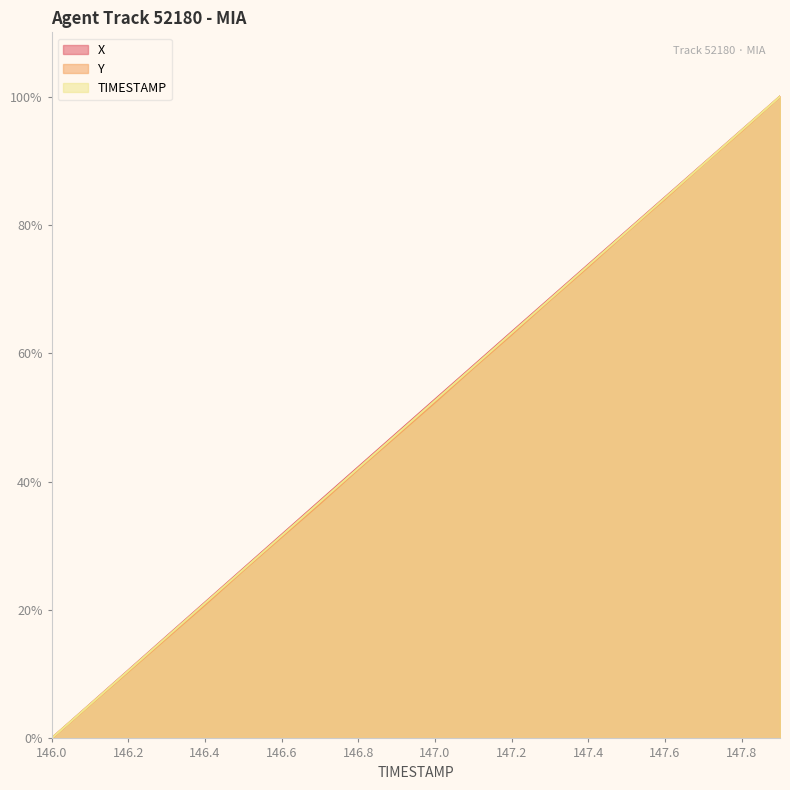

List the labels in order of TIMESTAMP value, smallest first.

146.0, 146.1, 146.2, 146.3, 146.4, 146.5, 146.6, 146.7, 146.8, 146.9, 147.0, 147.1, 147.2, 147.3, 147.4, 147.5, 147.6, 147.7, 147.8, 147.9